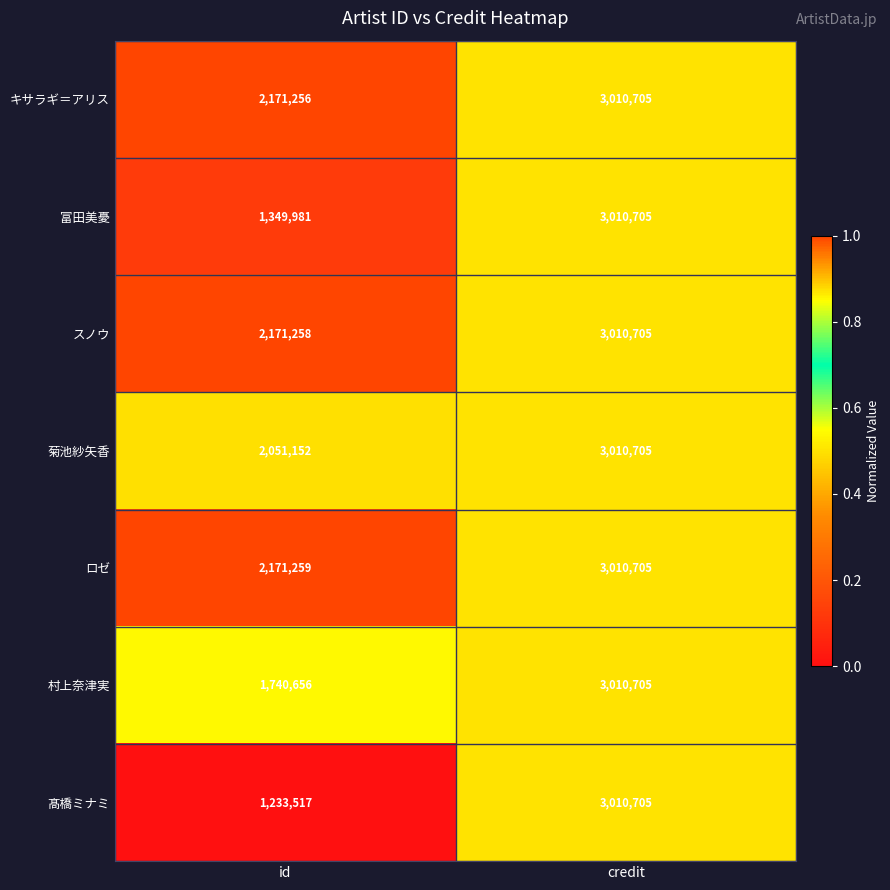

What is the difference between the 髙橋ミナミ values at credit and id?

1777188